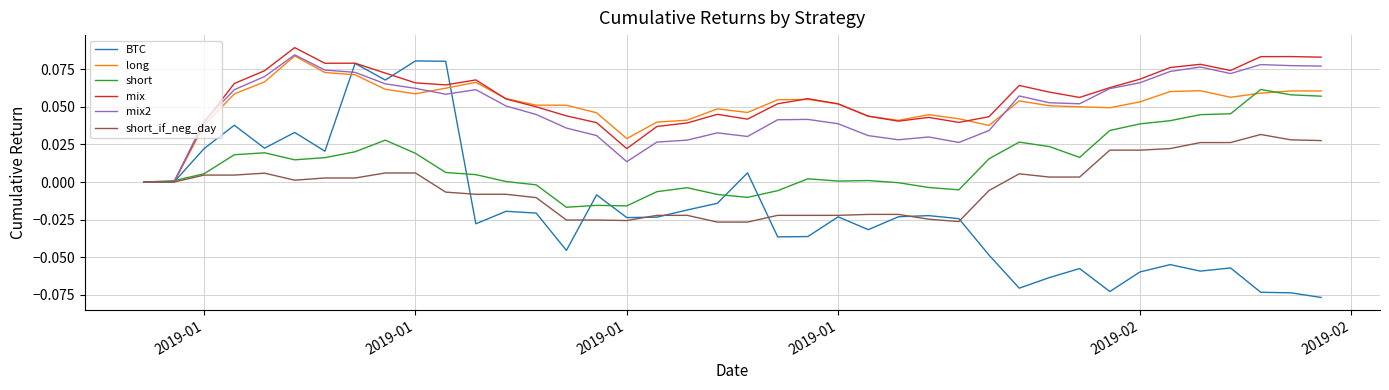

What are all the series names shown in the legend?

BTC, long, short, mix, mix2, short_if_neg_day